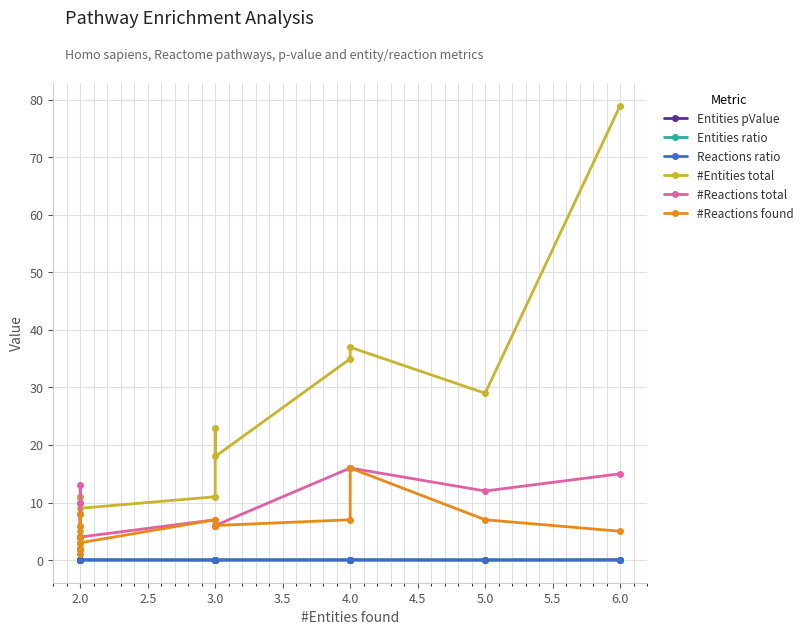

What value does the #Entities total series have at 4.0?

35.0